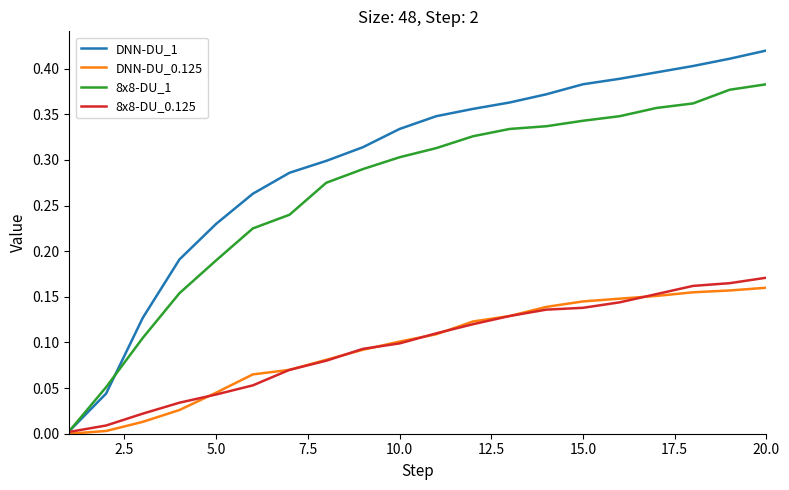

Which series has the largest total across all categories?

DNN-DU_1